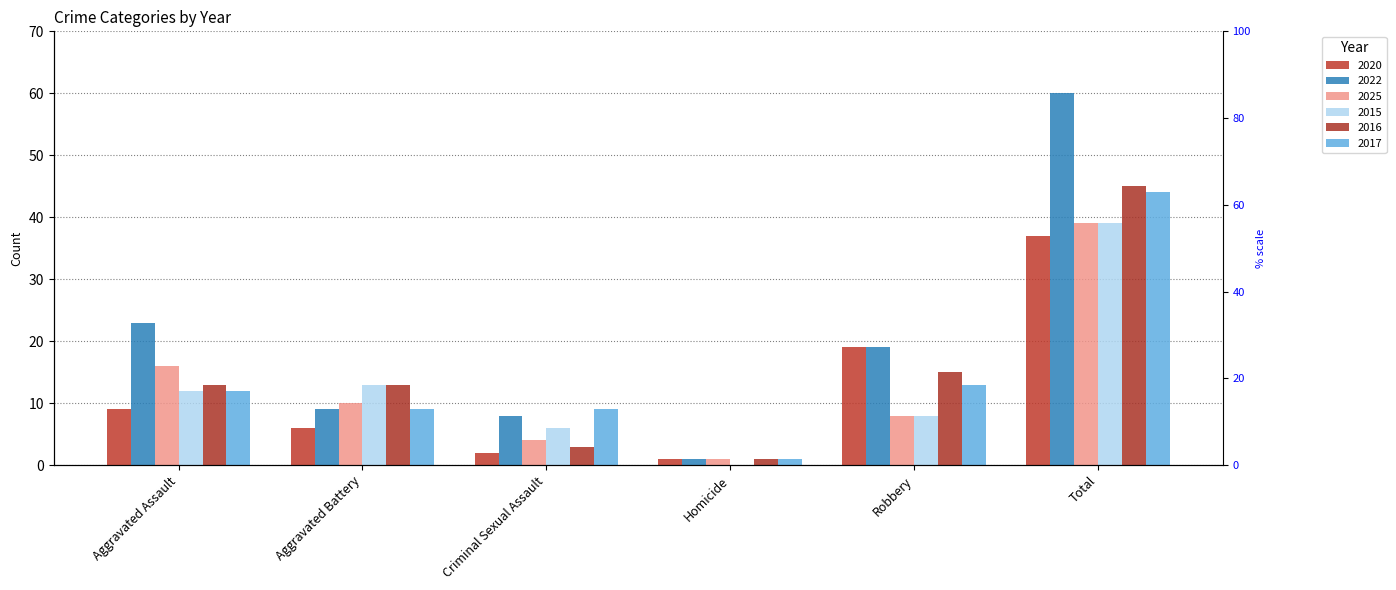

Where does the 2016 series first go above 13?

Robbery